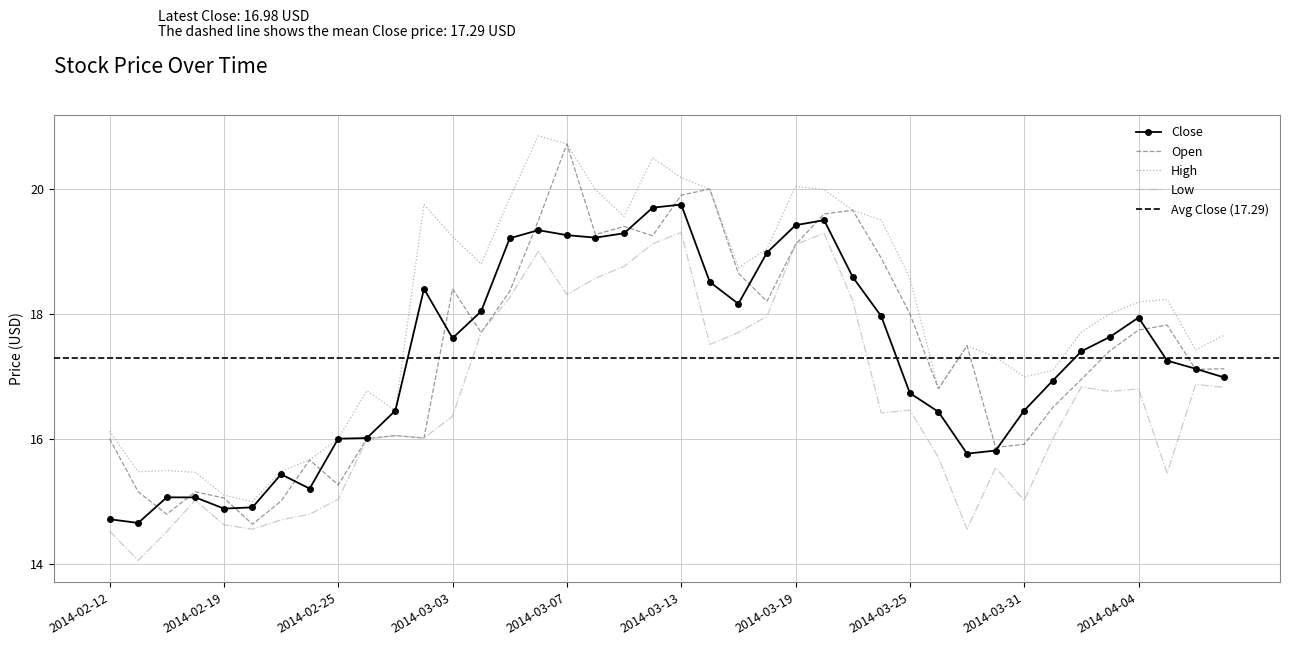

What is the sum of the Open values at 2014-02-21 and 2014-03-07?

35.7